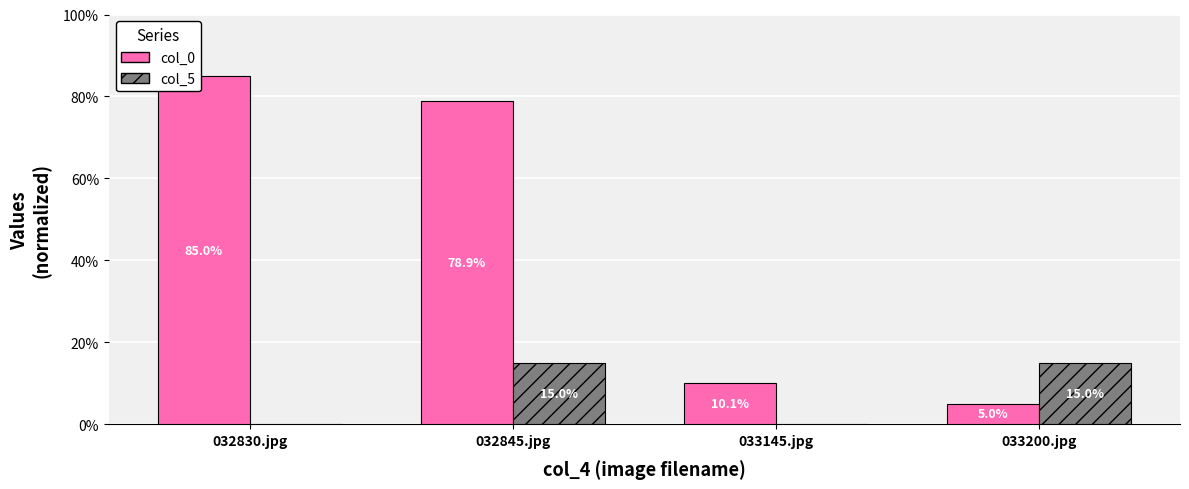

Which series changed the most between 032830.jpg and 033200.jpg?

col_0